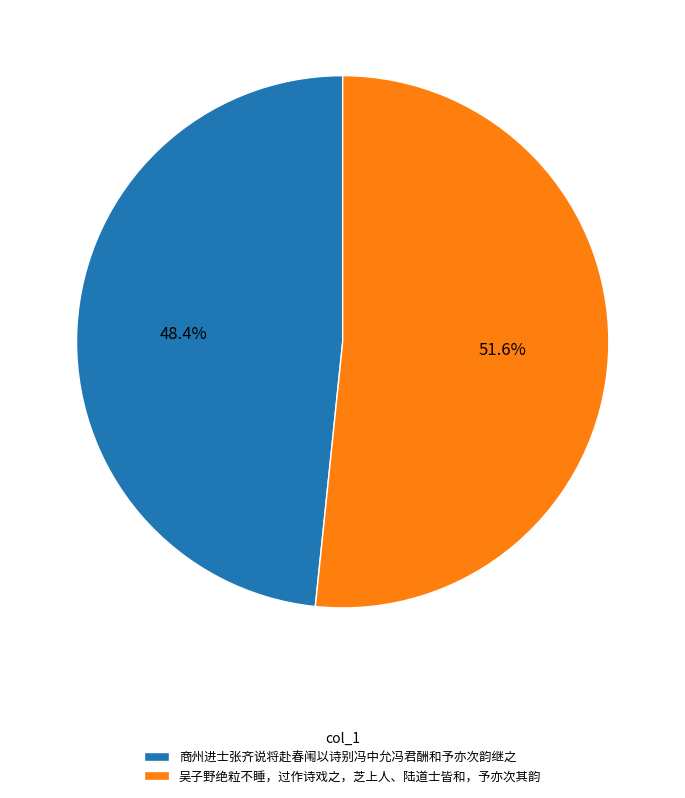

What percentage is the 商州进士张齐说将赴春闱以诗别冯中允冯君酬和予亦次韵继之 slice, to the nearest percent?

48%